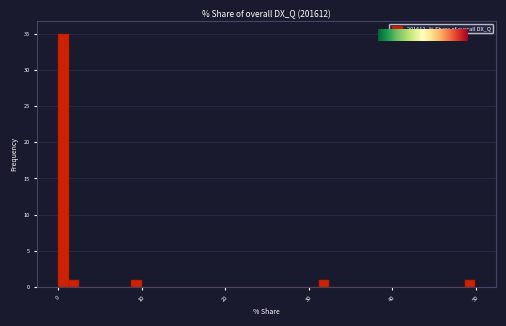

Around what value on the x-axis is the tallest bar? Give the approximate position of its centre, as read against the axis.

1